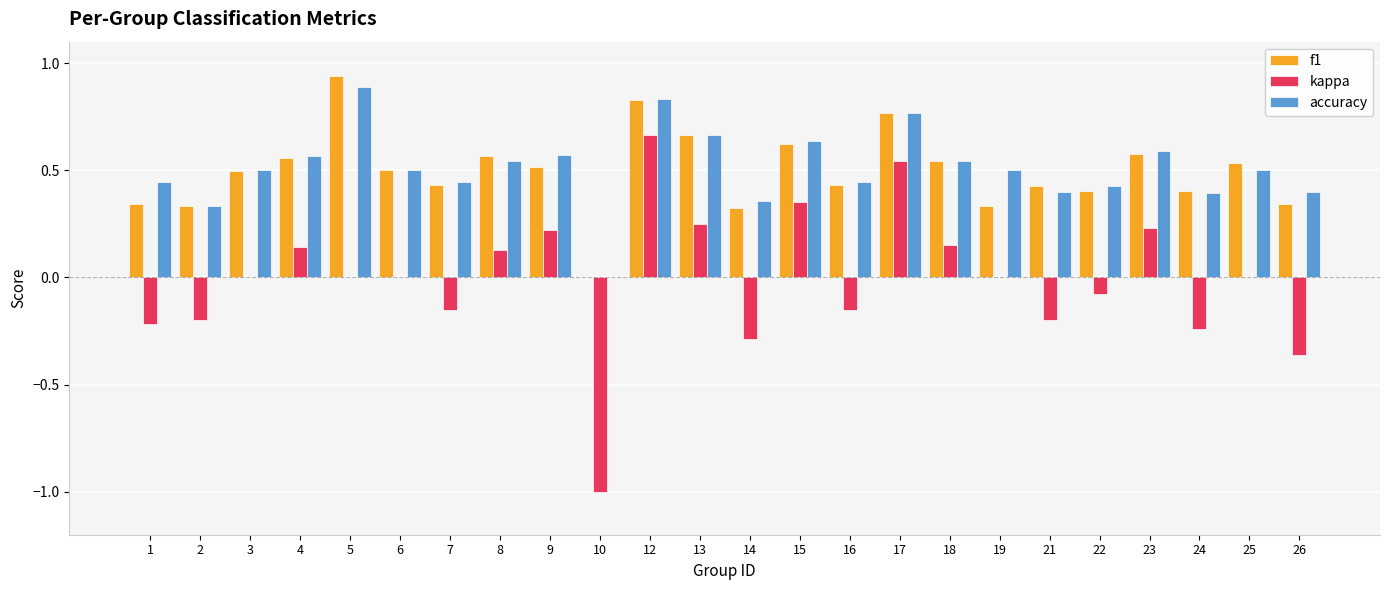

Are the bars grouped side by side (vs. stacked)?

Yes